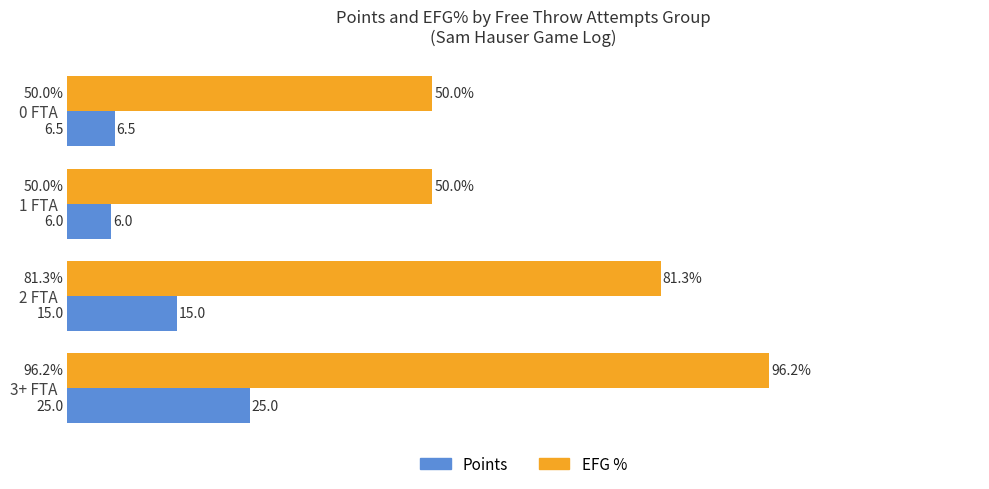

List the series in order of their overall mean, lowest first.

Points, EFG %